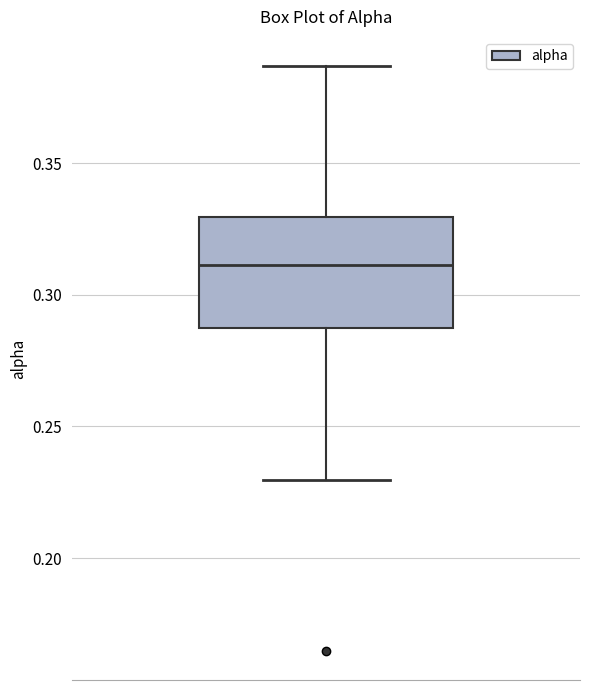

Read this box plot against the y-axis: the position of the median line, the range covered by the box, and the ends of both whiskers. The values are not printed on the chart, so give them approximately, as read against the axis.

median 0.310, box 0.290 to 0.330, whiskers 0.230 to 0.385